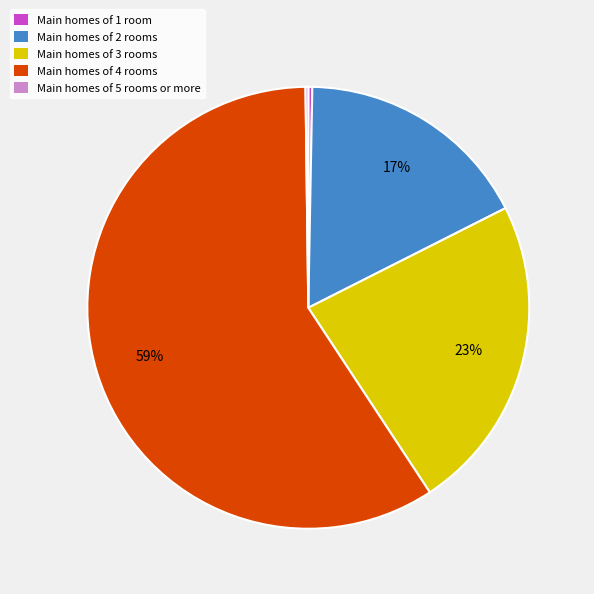

Which slice is the largest?

Main homes of 4 rooms